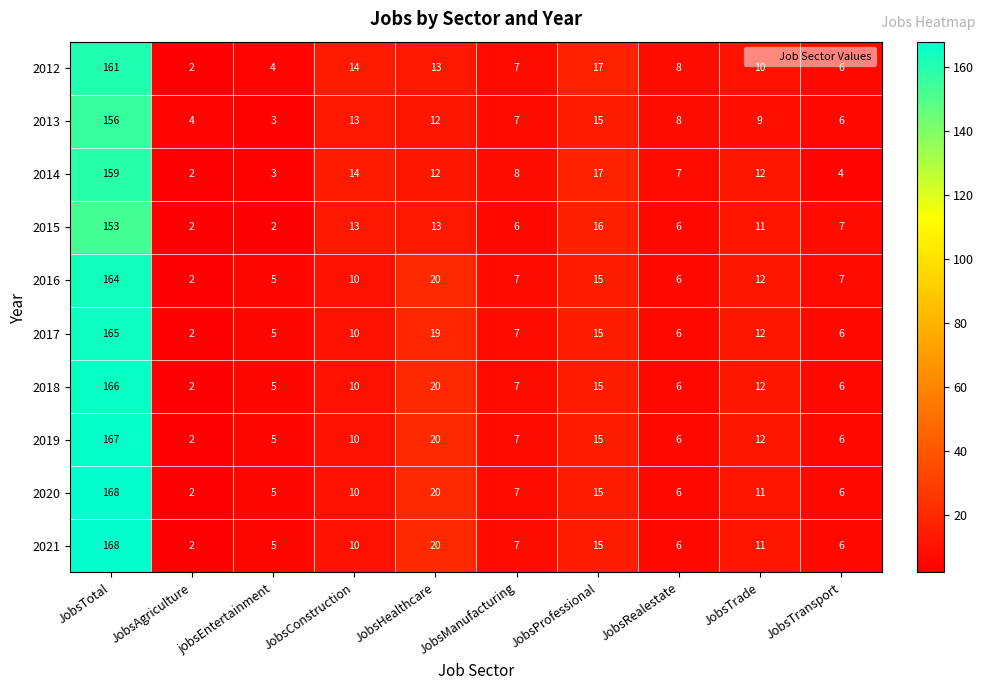

Which label corresponds to the largest value in the chart?

JobsTotal